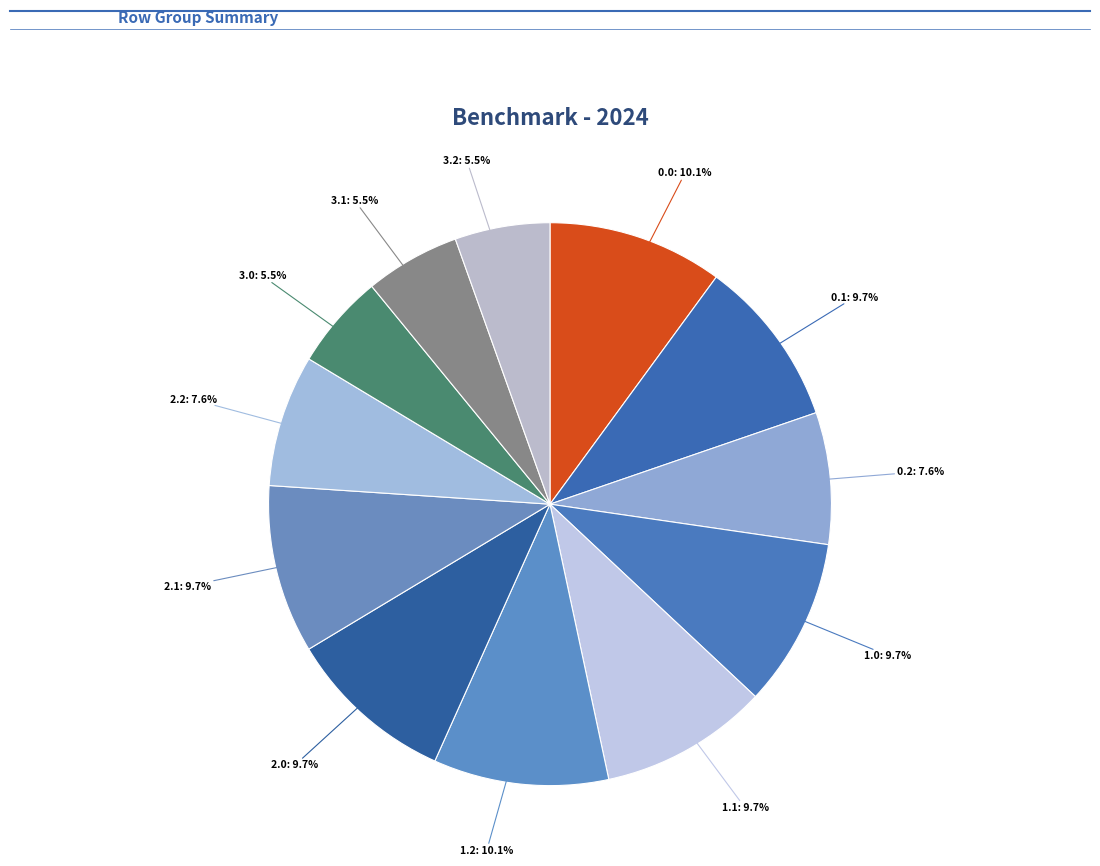

How many slices are in this pie chart?

12